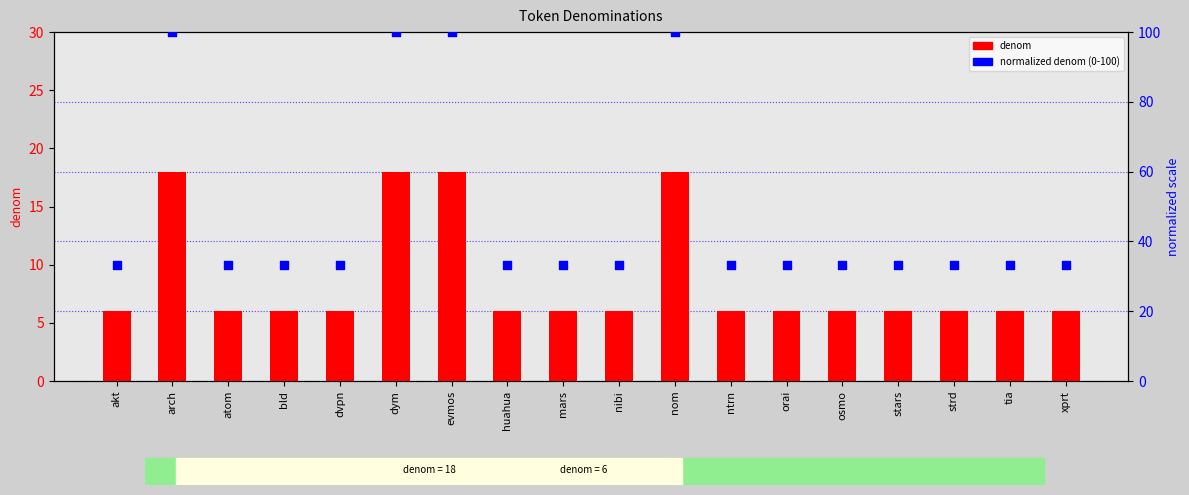

At how many categories does at least one series exceed 11?

18